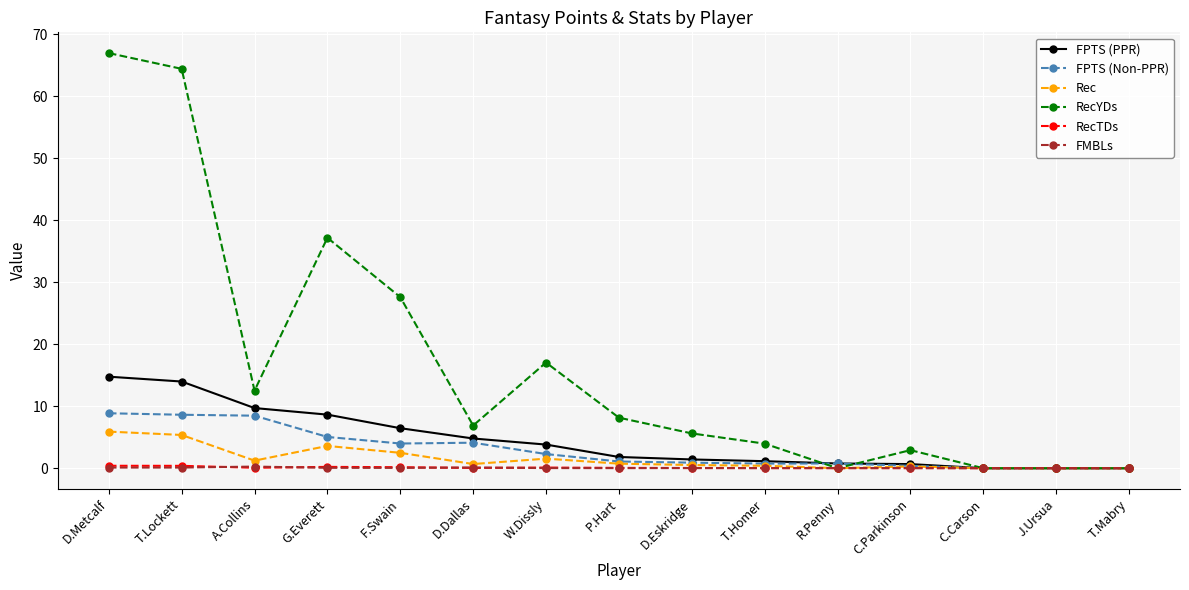

Is this an area chart (filled region under the line)?

No